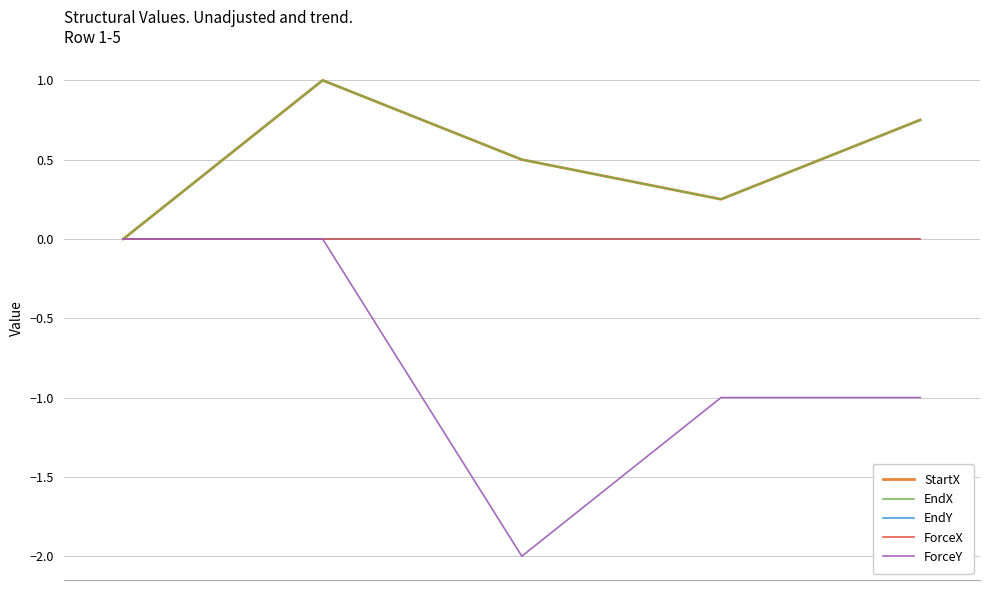

True or false: EndY and ForceY intersect in this chart.

False